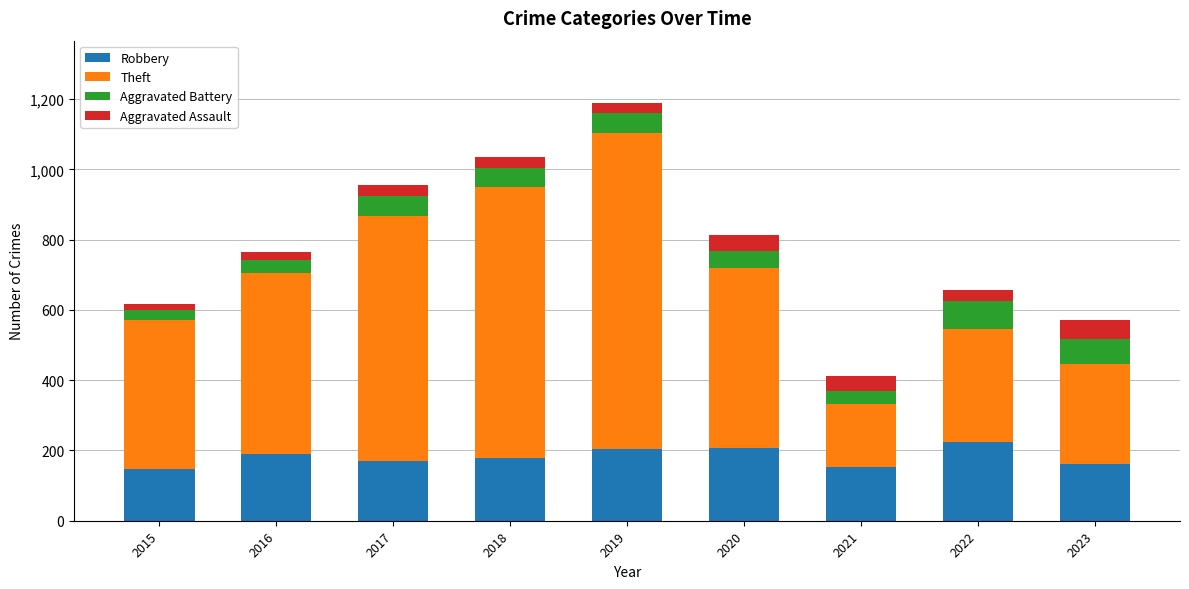

The Robbery series shows 310 at 2020. True or false?

False